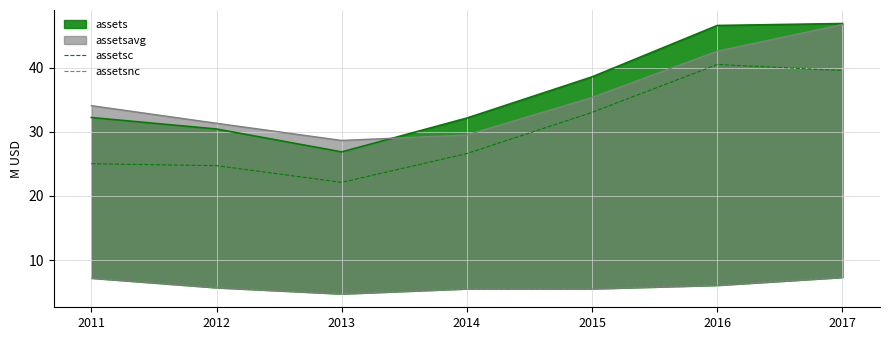

True or false: assetsnc has more than 2 points higher than both neighbors.

False